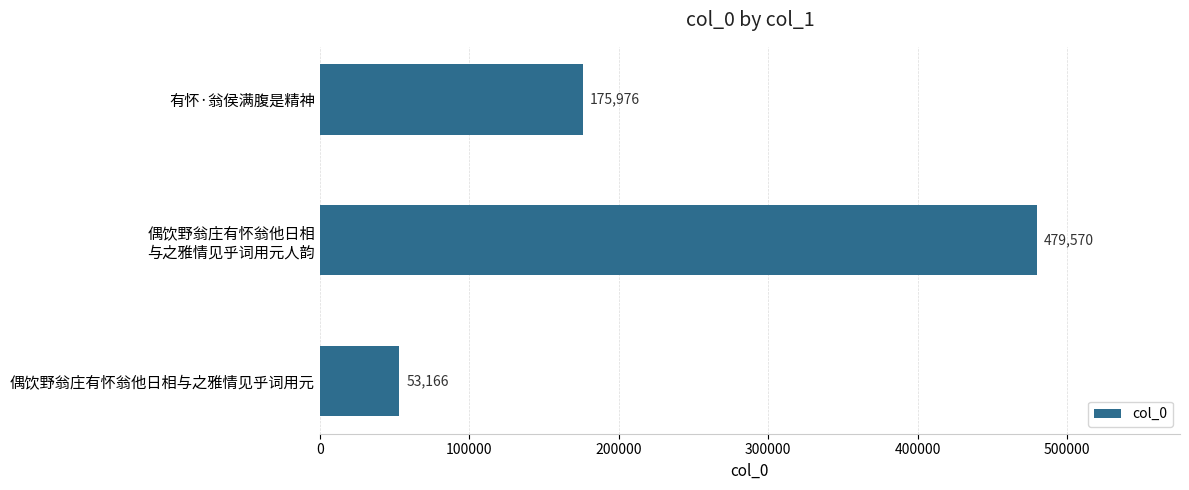

Which label corresponds to the largest value in the chart?

偶饮野翁庄有怀翁他日相
与之雅情见乎词用元人韵